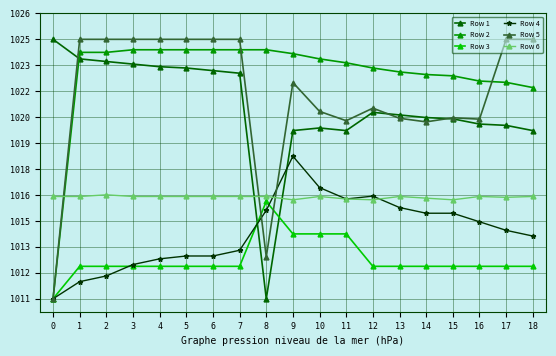

Does the chart have visible grid lines?

Yes